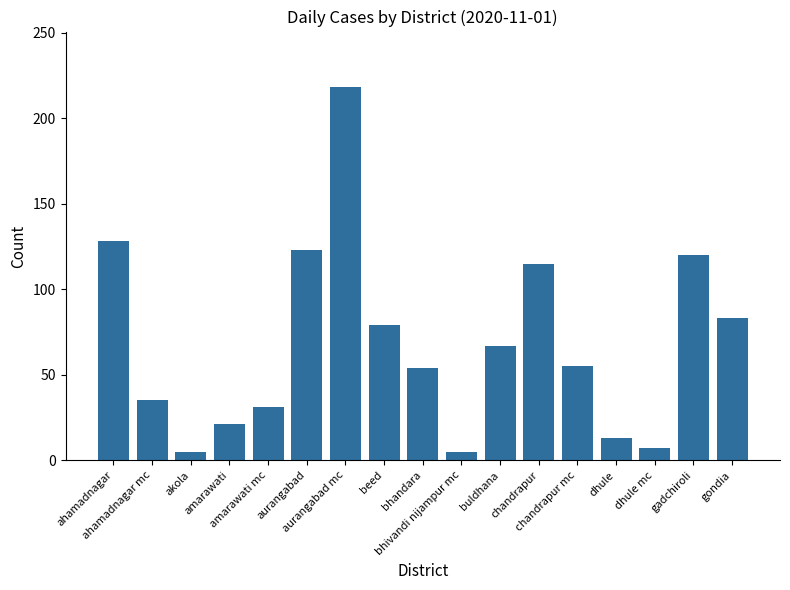

What is the difference between the second highest and minimum values?

123